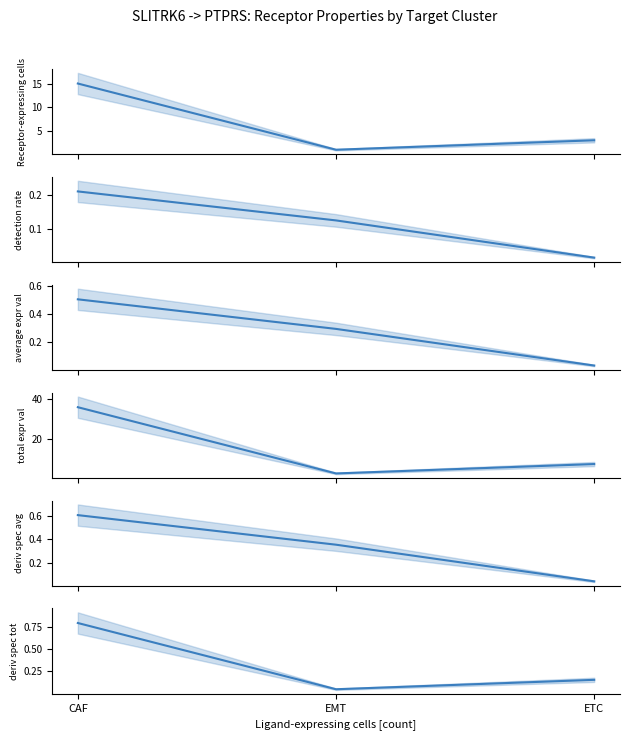

What position from the right is EMT?

2